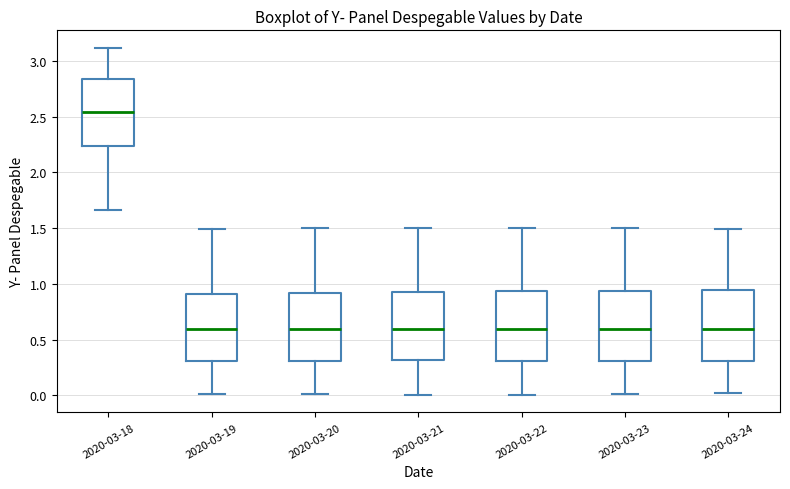

Reading left to right, transcribe this box plot: for each box, give where its median line is, the range the box spans, and where its two whiskers end, as read against the y-axis. The values are not printed on the chart, so give them approximately, as read against the axis.

2020-03-18: median 2.55, box 2.25 to 2.85, whiskers 1.65 to 3.10
2020-03-19: median 0.60, box 0.30 to 0.90, whiskers 0.00 to 1.50
2020-03-20: median 0.60, box 0.30 to 0.90, whiskers 0.00 to 1.50
2020-03-21: median 0.60, box 0.30 to 0.95, whiskers 0.00 to 1.50
2020-03-22: median 0.60, box 0.30 to 0.95, whiskers 0.00 to 1.50
2020-03-23: median 0.60, box 0.30 to 0.95, whiskers 0.00 to 1.50
2020-03-24: median 0.60, box 0.30 to 0.95, whiskers 0.00 to 1.50